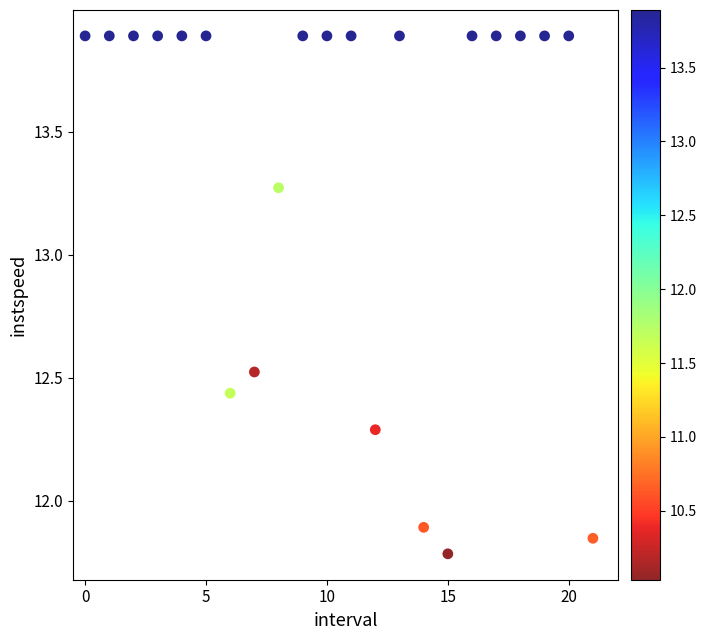

What Y value in the scatter plot is closest to 12?

11.9